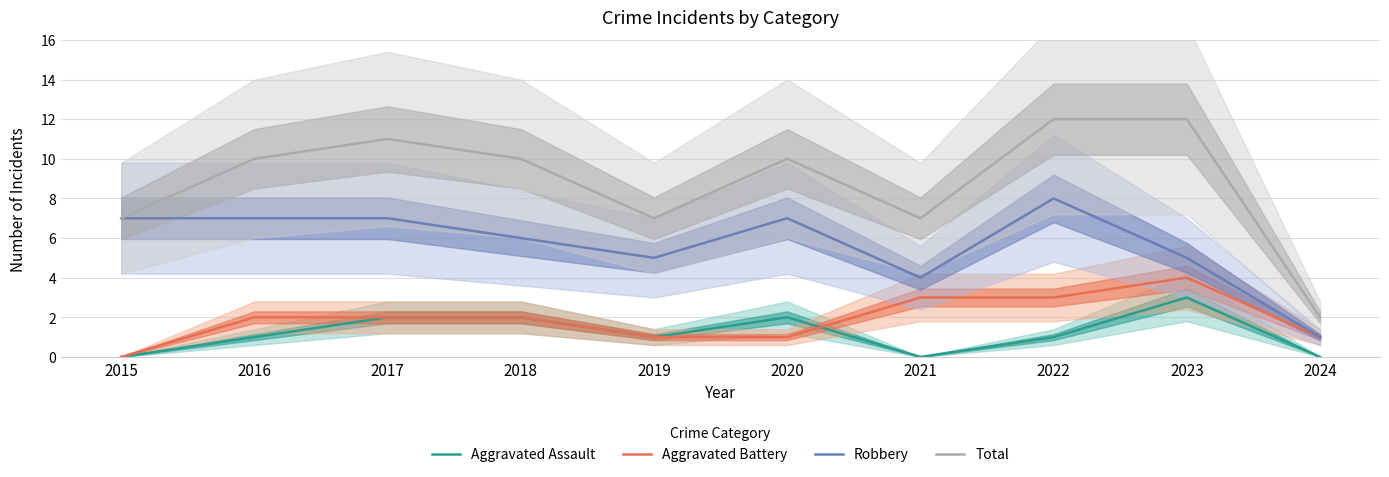

True or false: Aggravated Assault has a value of 1 at 2019.

True